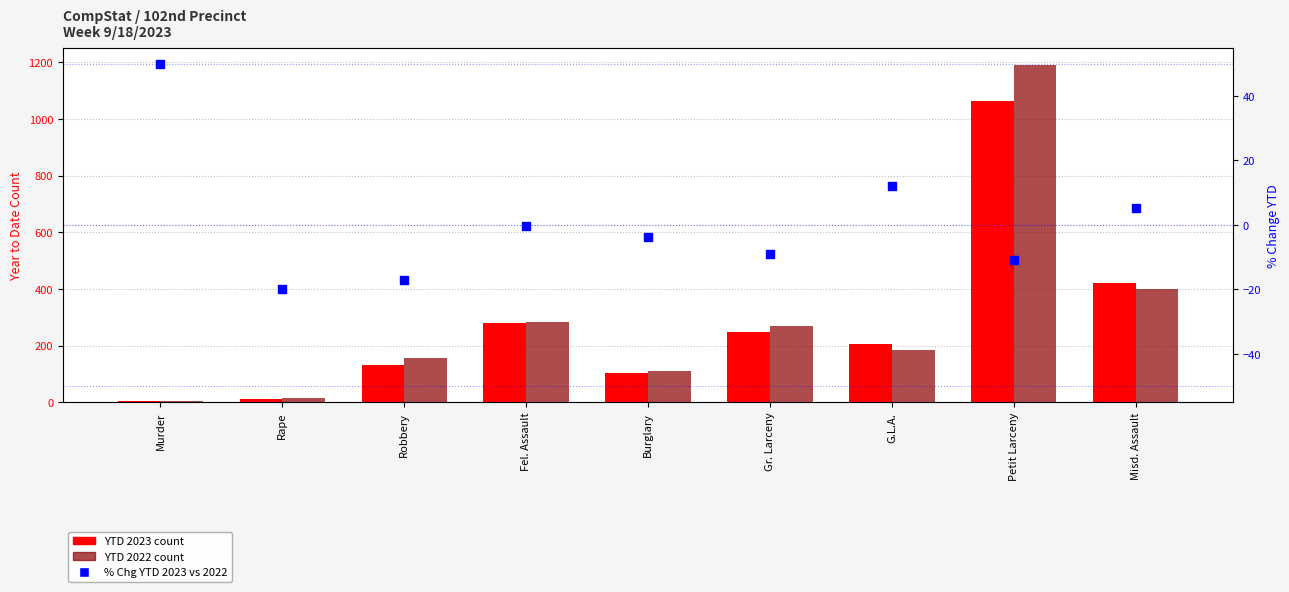

Which series has the largest total across all categories?

YTD 2022